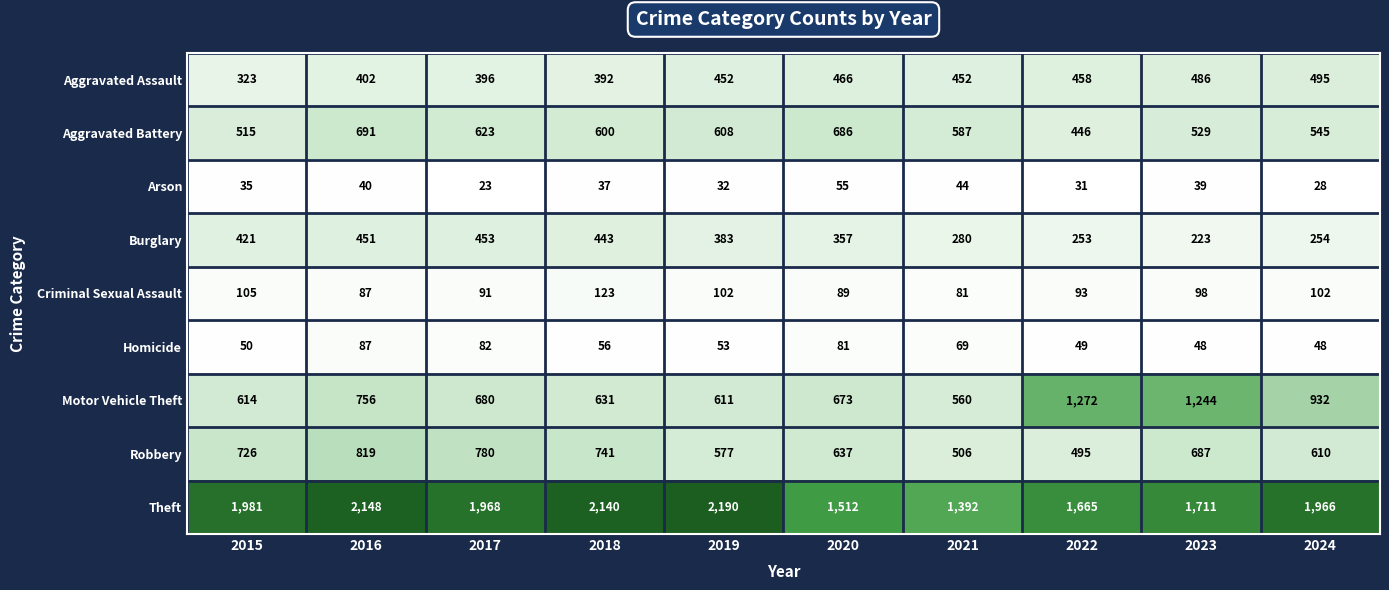

At which label does Arson first exceed 37?

2016